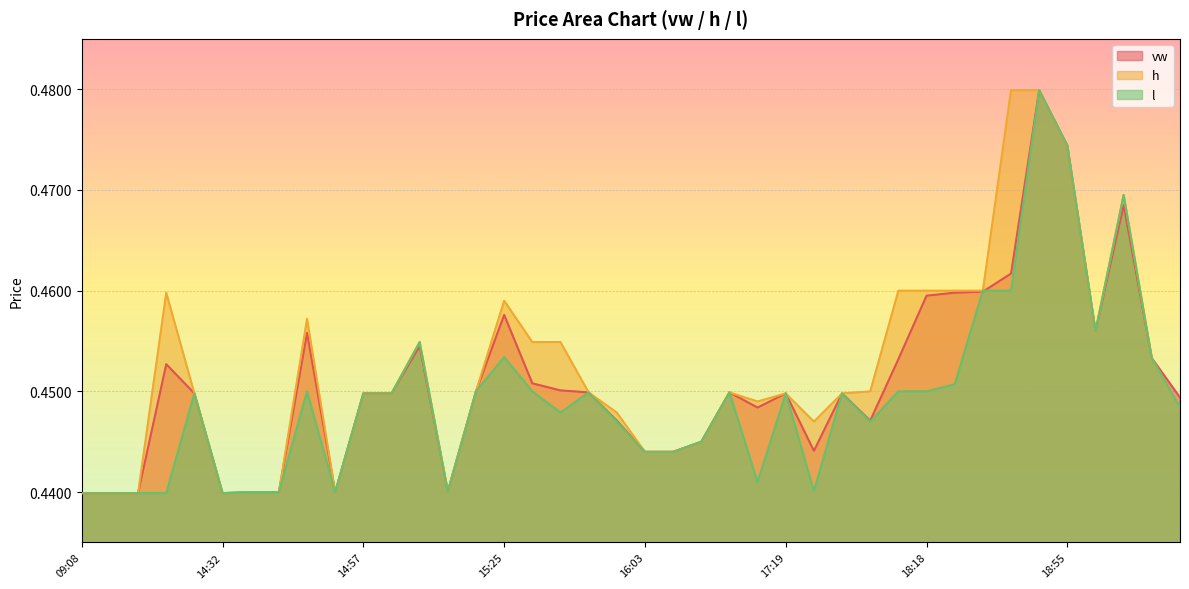

Which series has the largest range (max minus min)?

vw